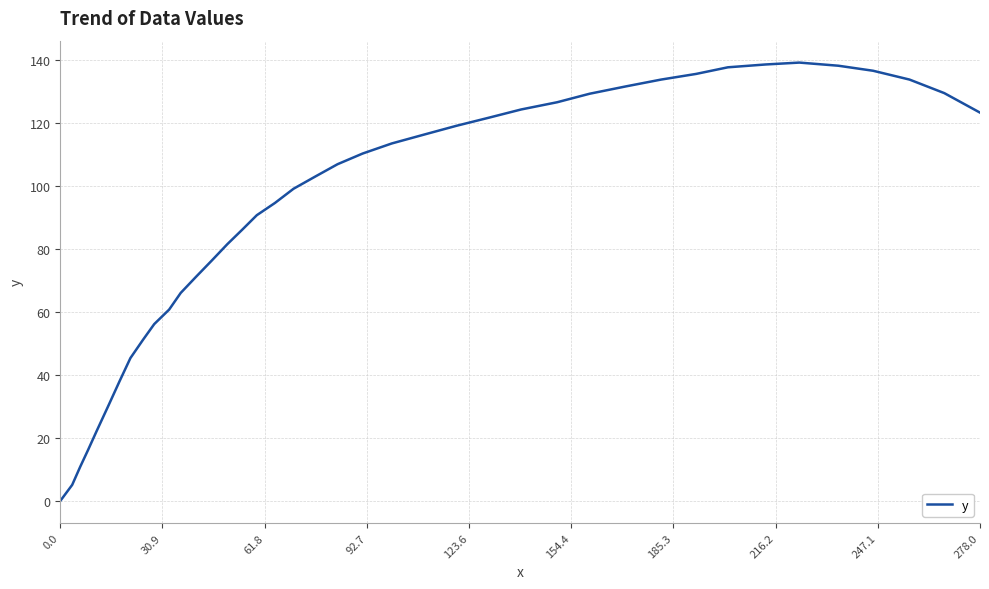

What is the difference between the maximum and minimum values?

139.3